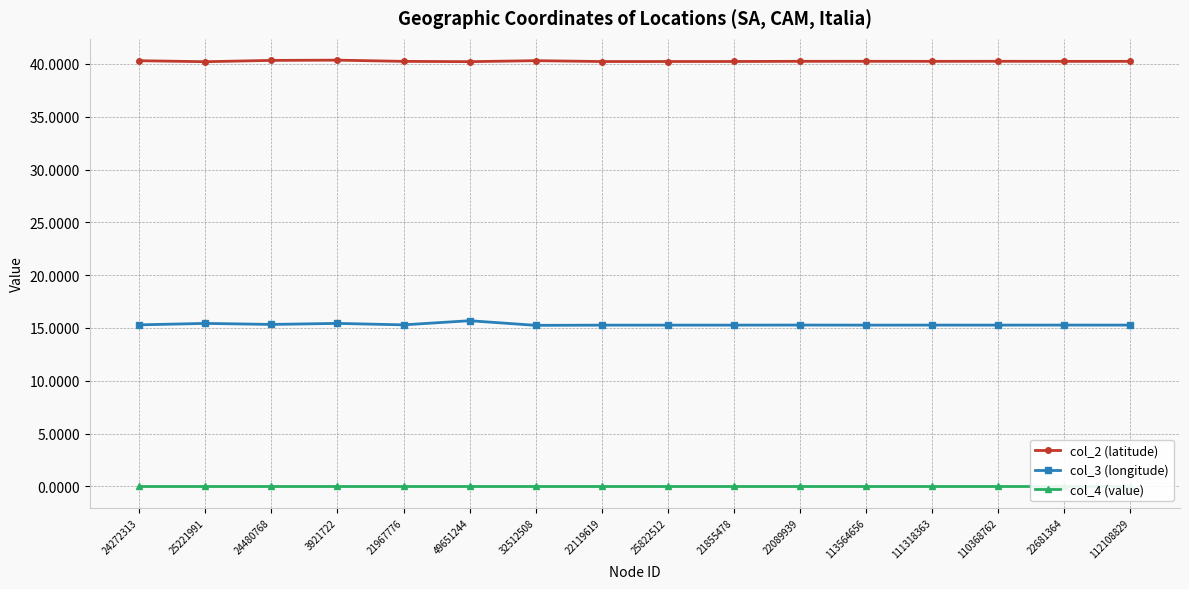

True or false: col_2 (latitude) has a value of 40.2 at 22089939.

True